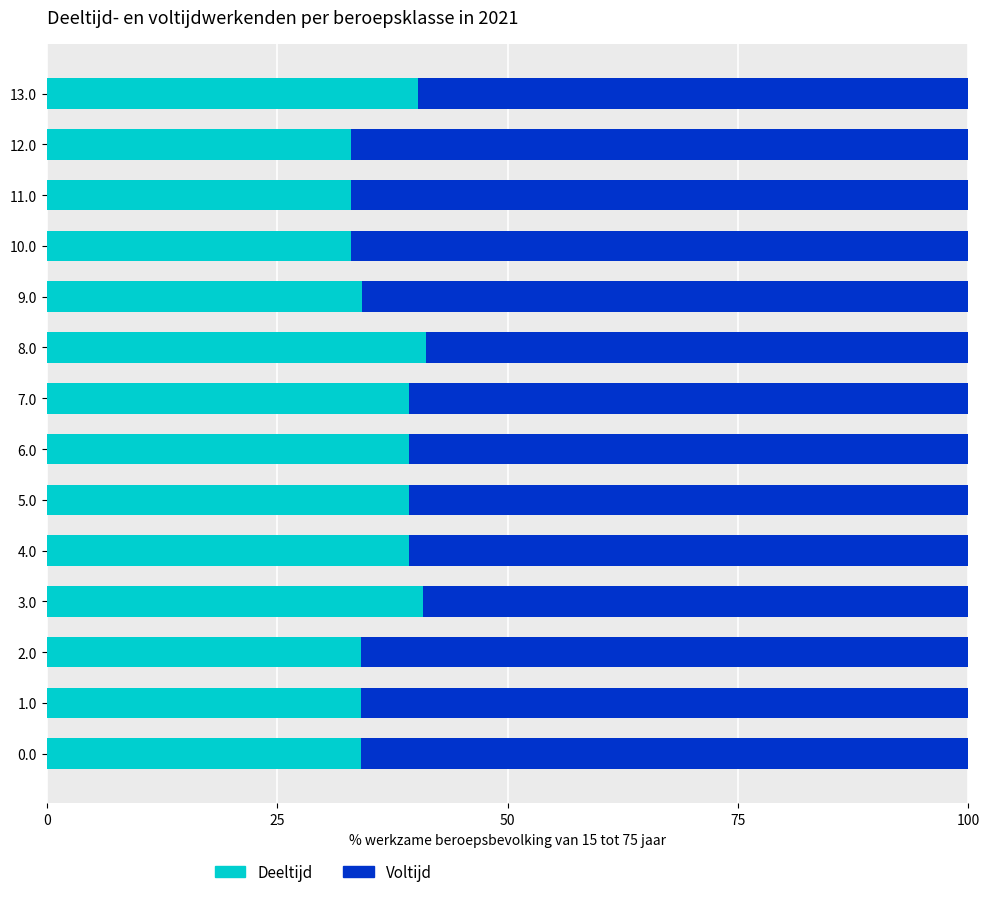

What is the maximum value for Deeltijd?

41.1